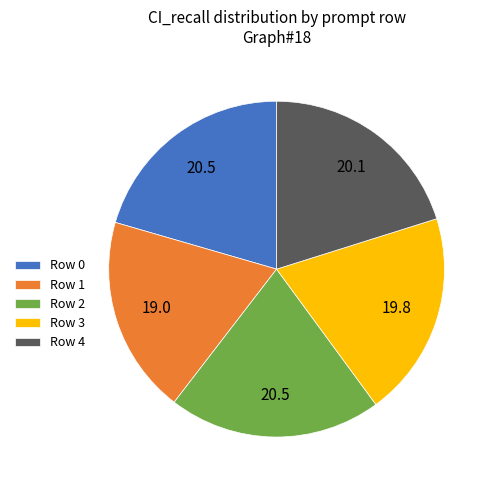

True or false: Row 2 accounts for 21% of the total.

True